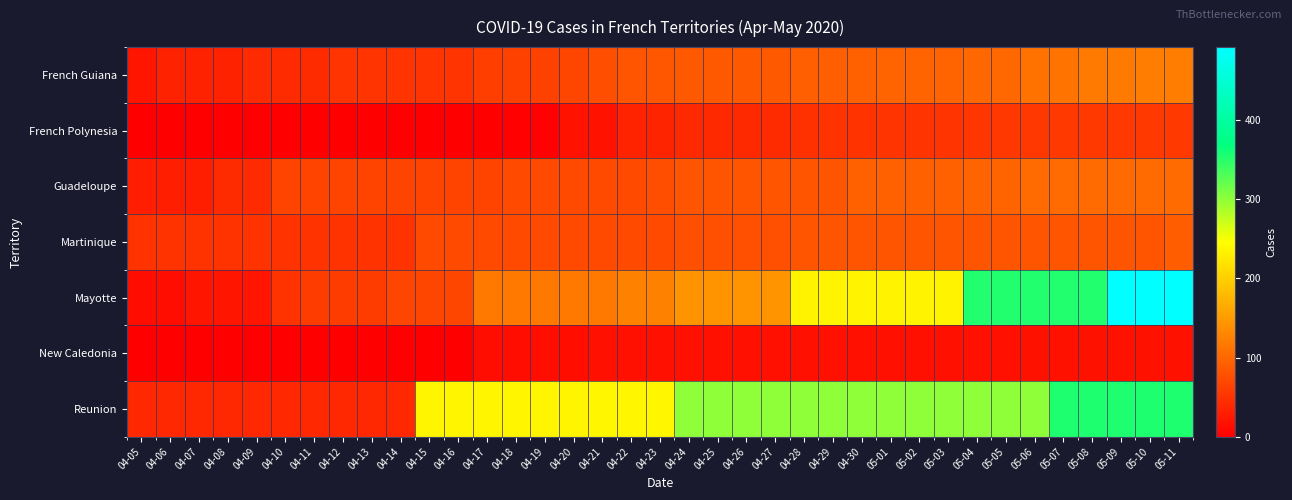

At which category is the sum across all series the highest?

05-11